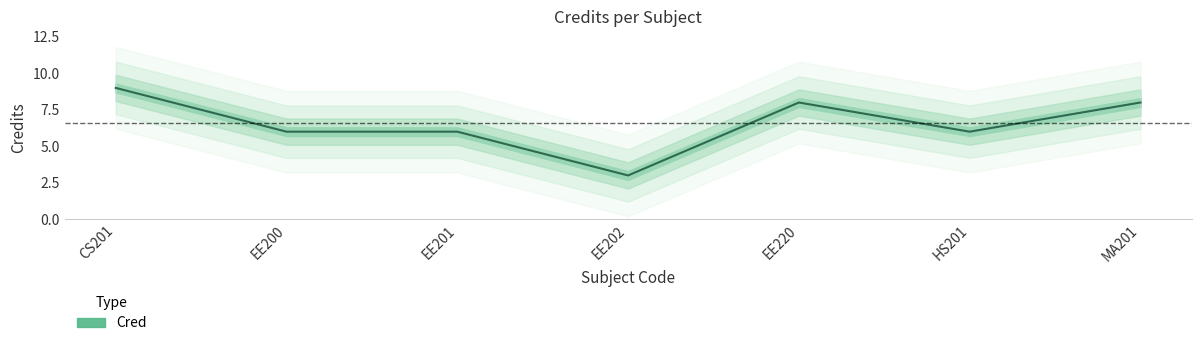

What is the value of the 1st point from the left?

9